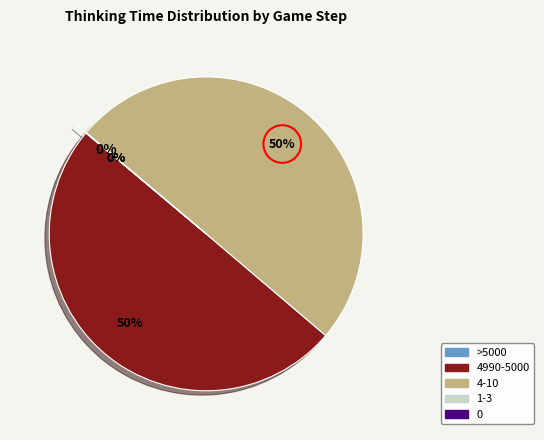

Is there any slice that represents more than half of the pie?

No